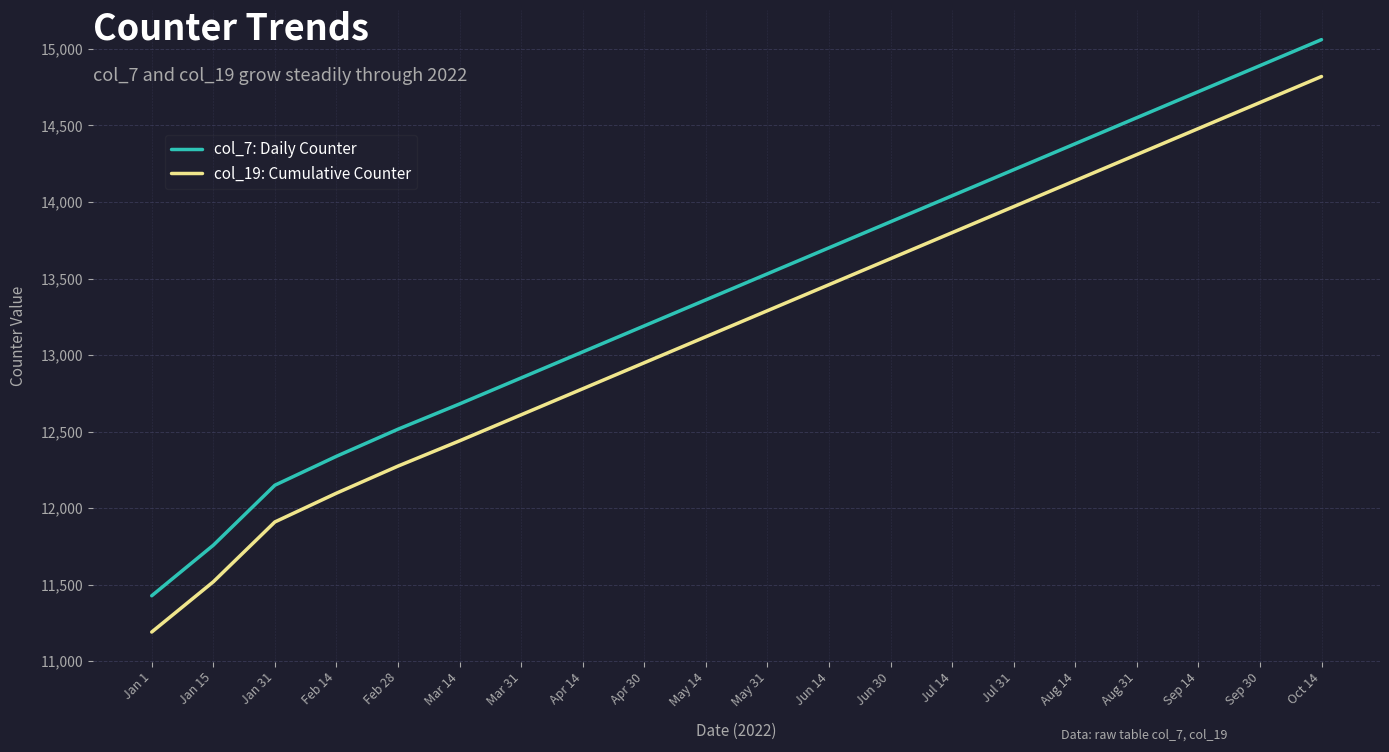

What is the sum of all col_19: Cumulative Counter values?

263443